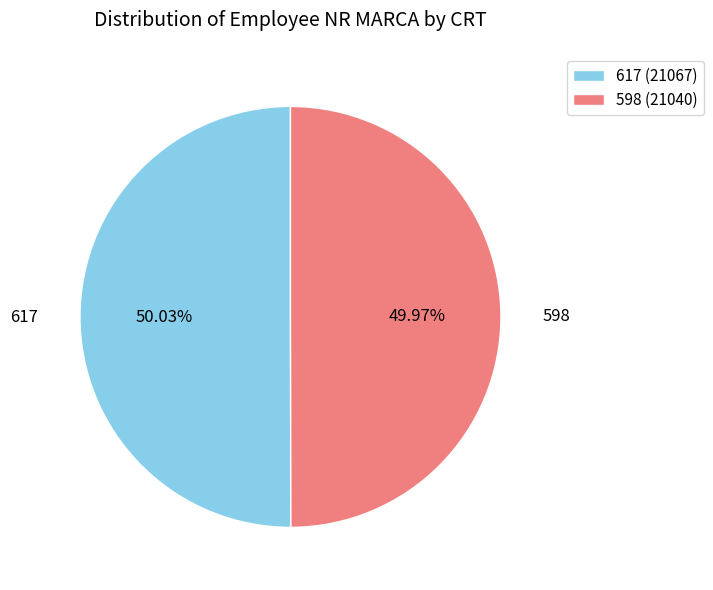

What percentage do 617 and 598 together represent?

100.0%